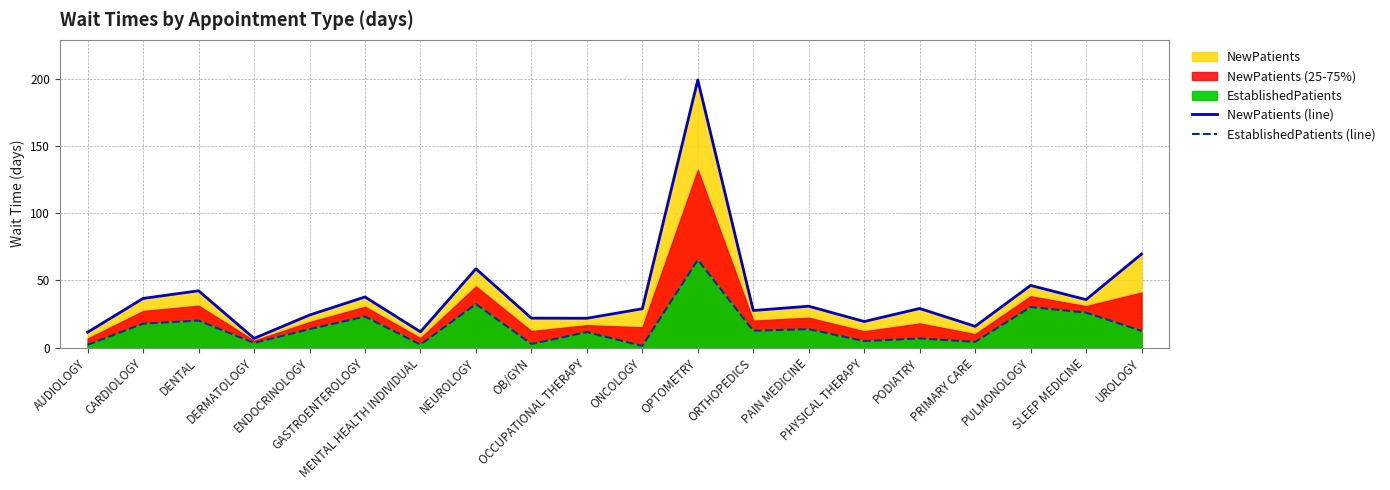

What is the highest value of the EstablishedPatients (line) series?

65.4